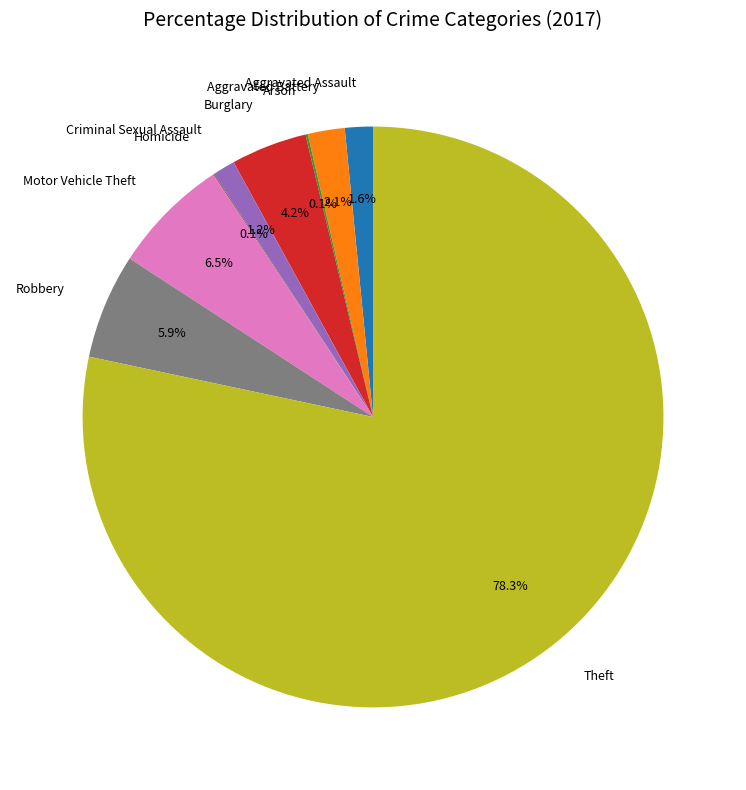

To the nearest percent, what portion does Aggravated Assault represent?

2%